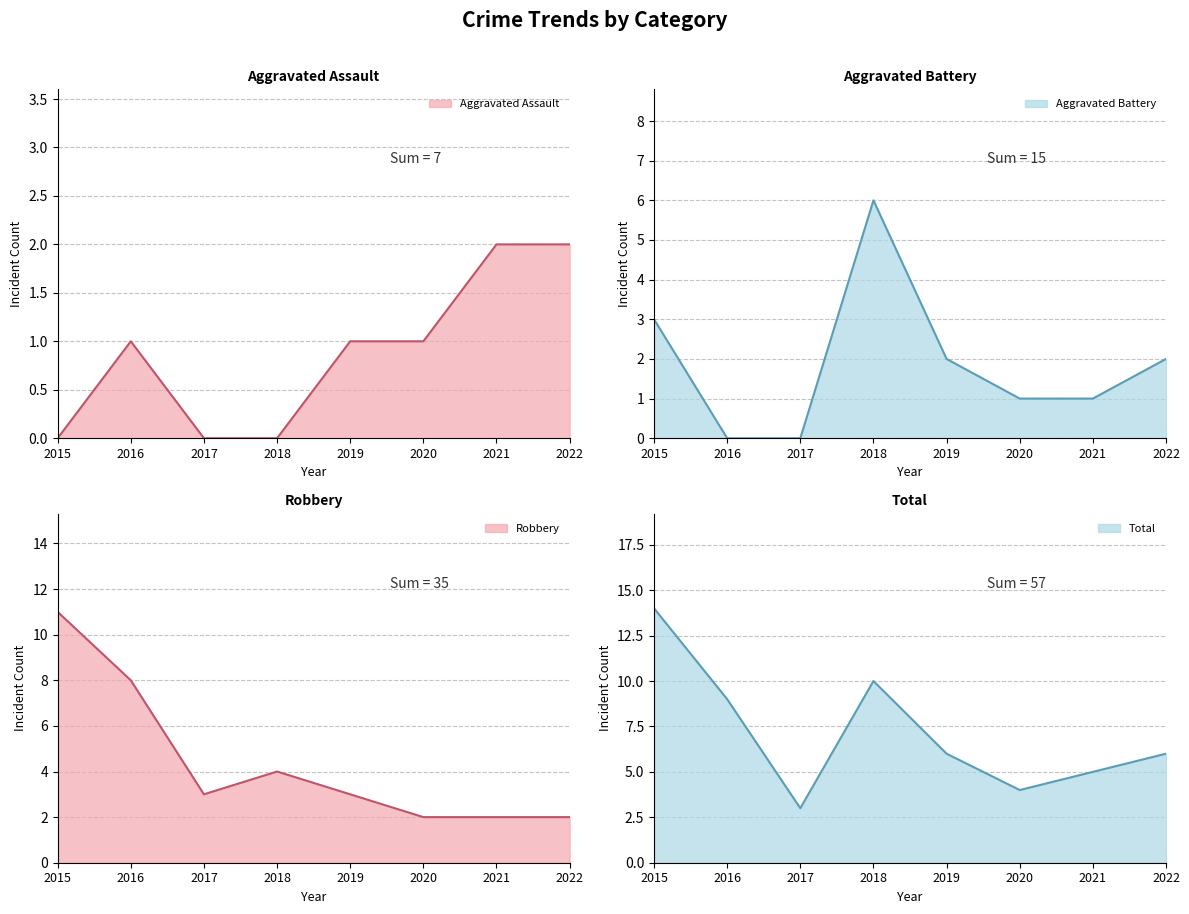

Which category has the lowest value across all series?

2015